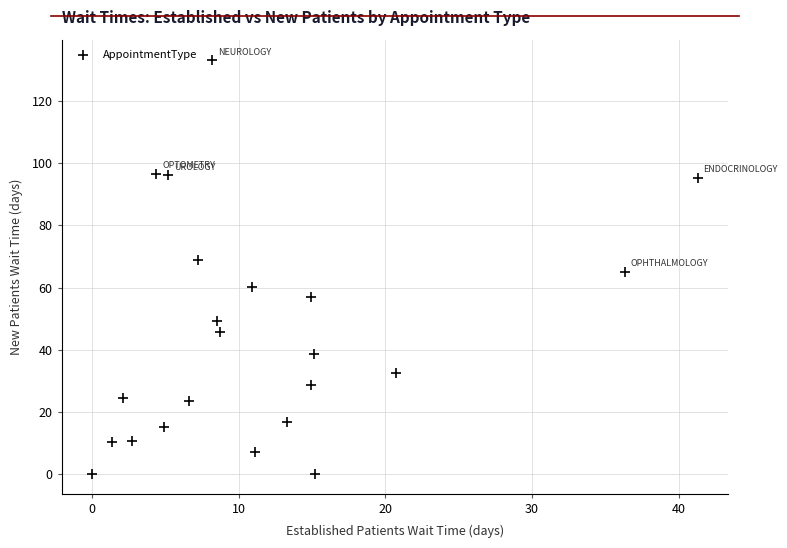

What is the range of X values (max minus min)?

41.3